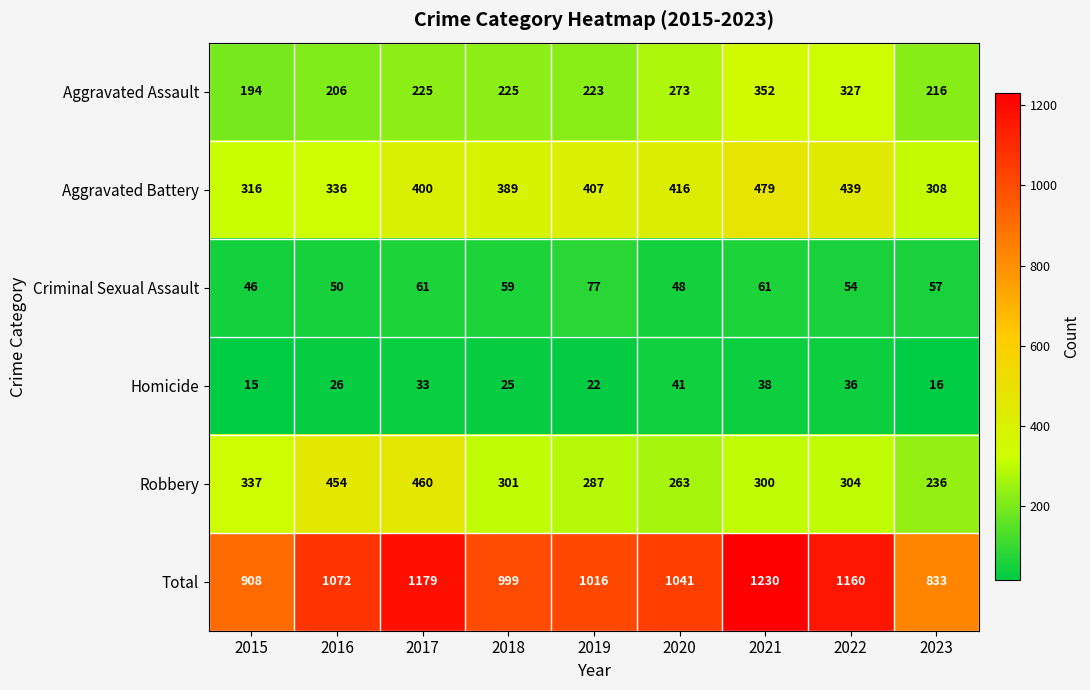

What is the minimum value for Robbery?

236